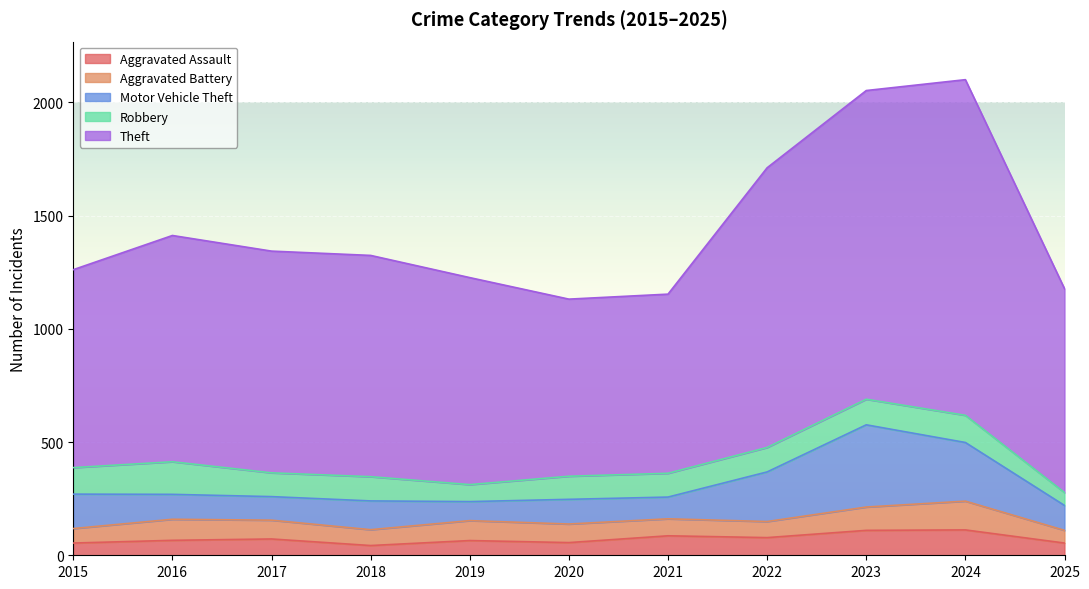

What is the total value across all series at 2020?

1131